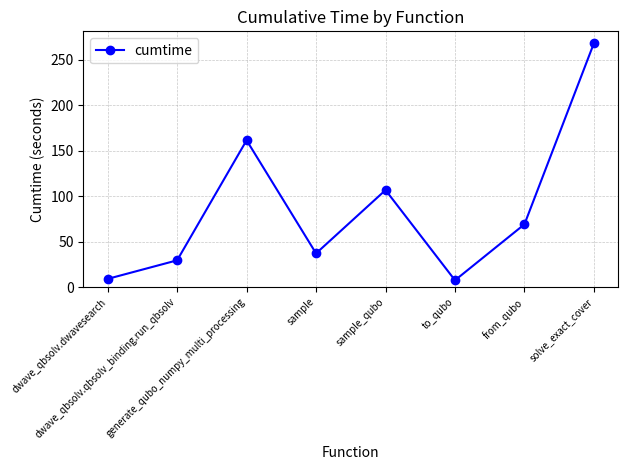

At which category does the chart reach its peak across all series?

solve_exact_cover